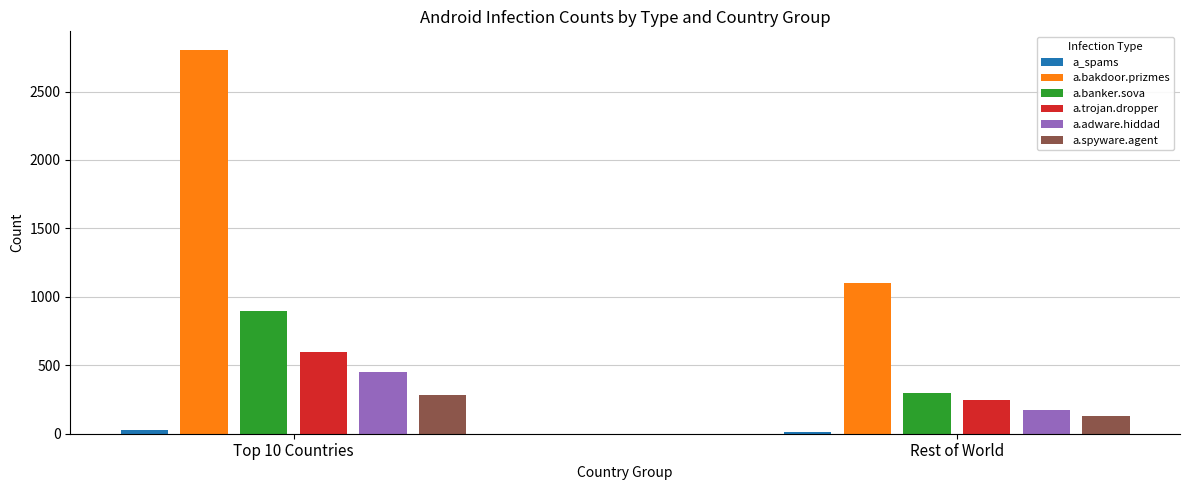

What value does the a.banker.sova series have at Top 10 Countries?

900